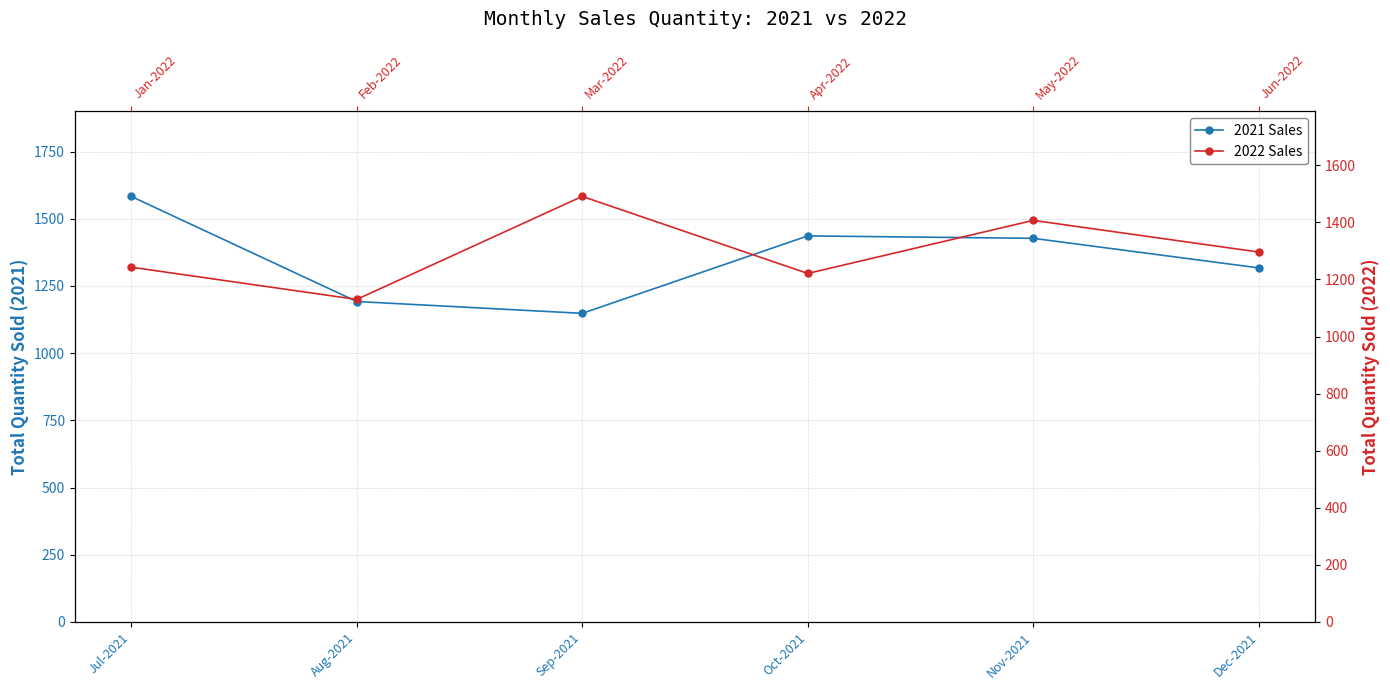

What is the sum of all 2021 Sales values?

8103